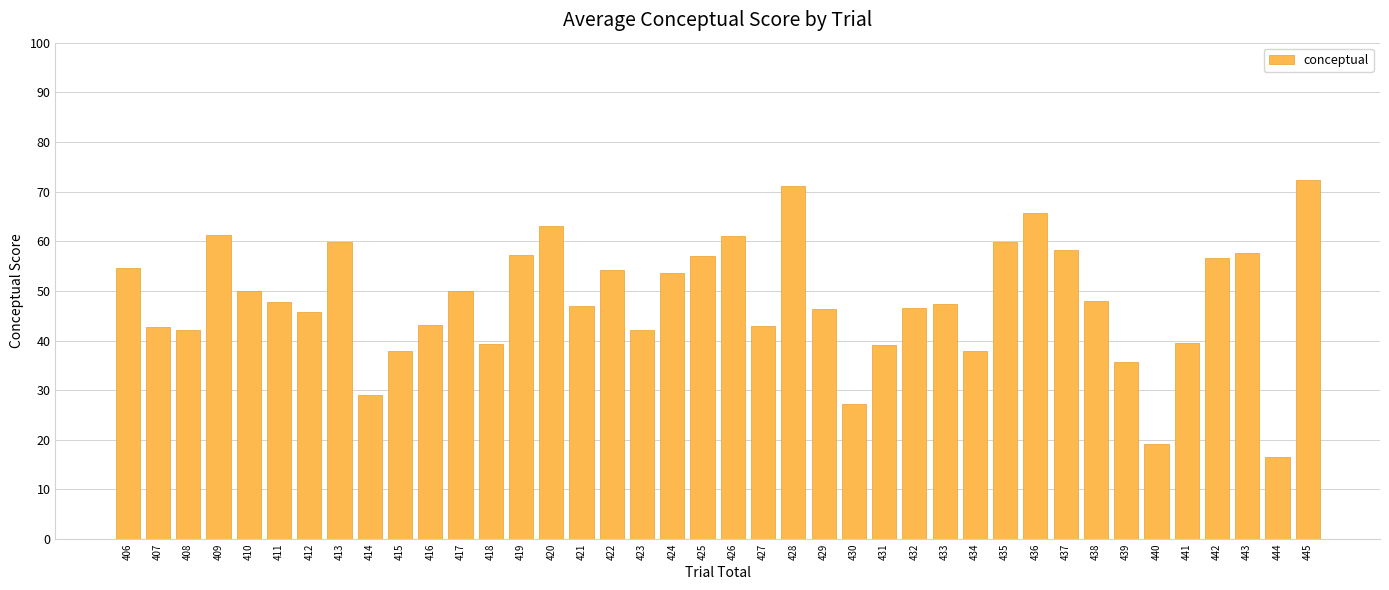

What is the ratio of the value at 414 to the value at 443?

0.5